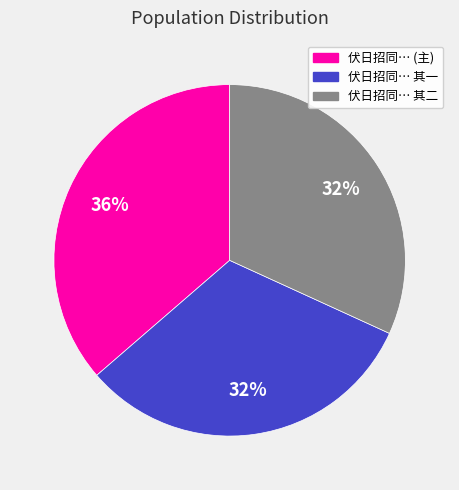

To the nearest percent, what is the average slice percentage?

33%